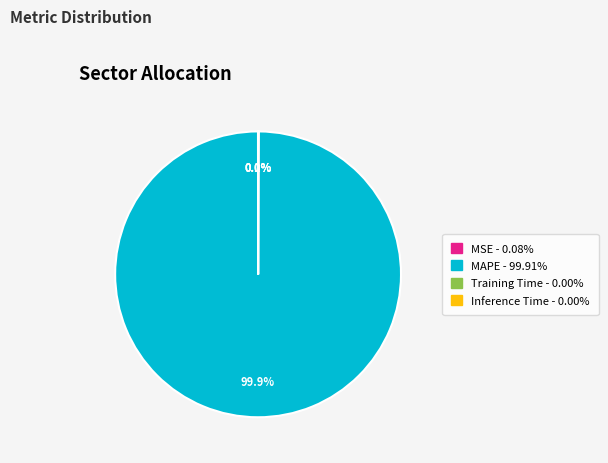

Which slice is the largest?

MAPE